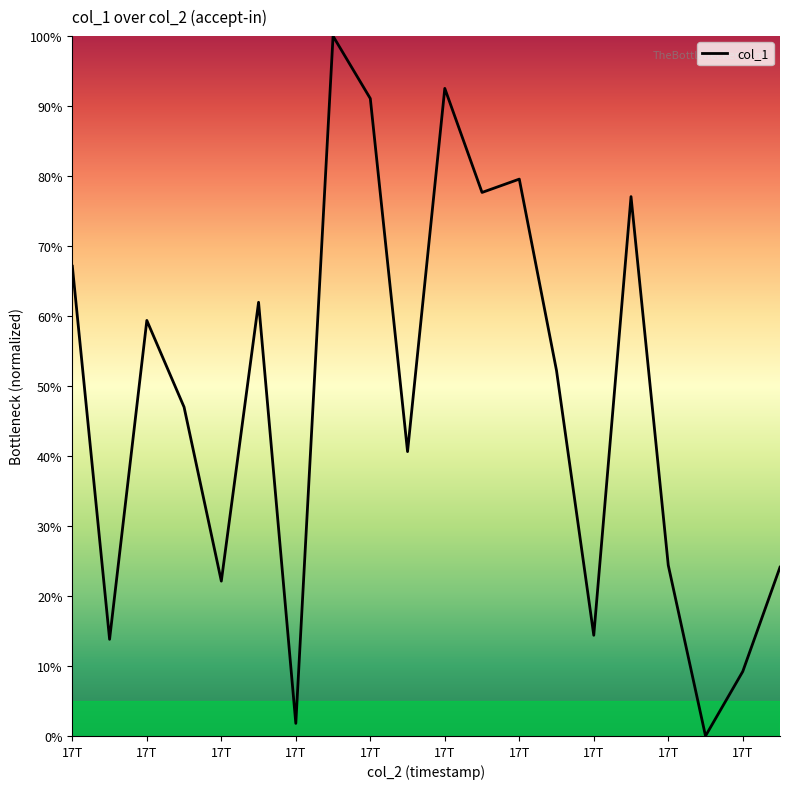

What is the maximum value shown in the chart?

100.0